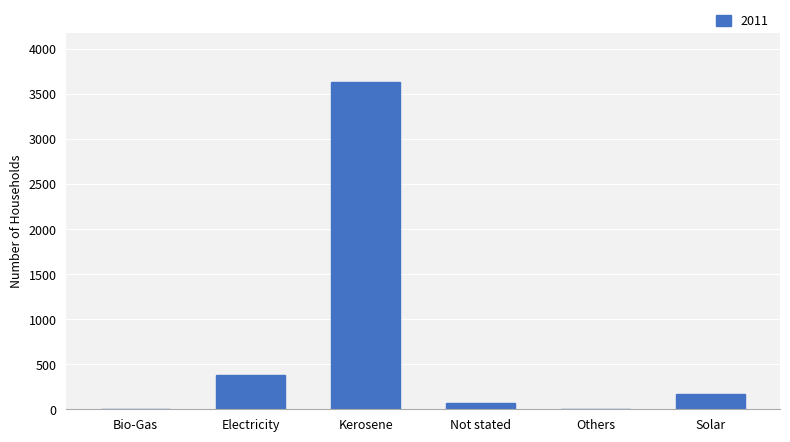

What is the sum of all values?

4245